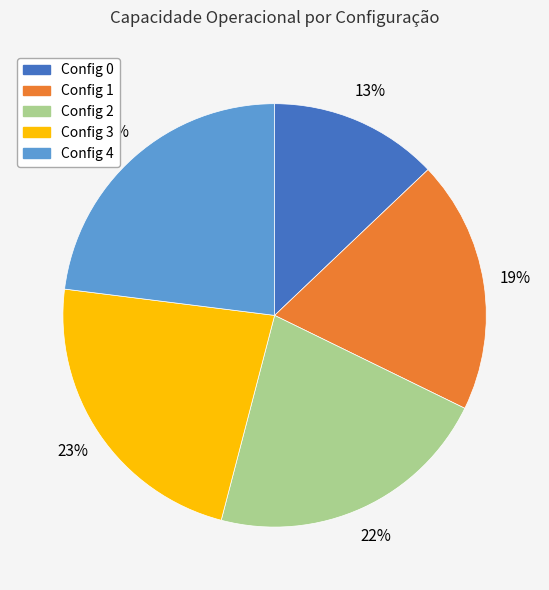

Is there any slice that represents more than half of the pie?

No